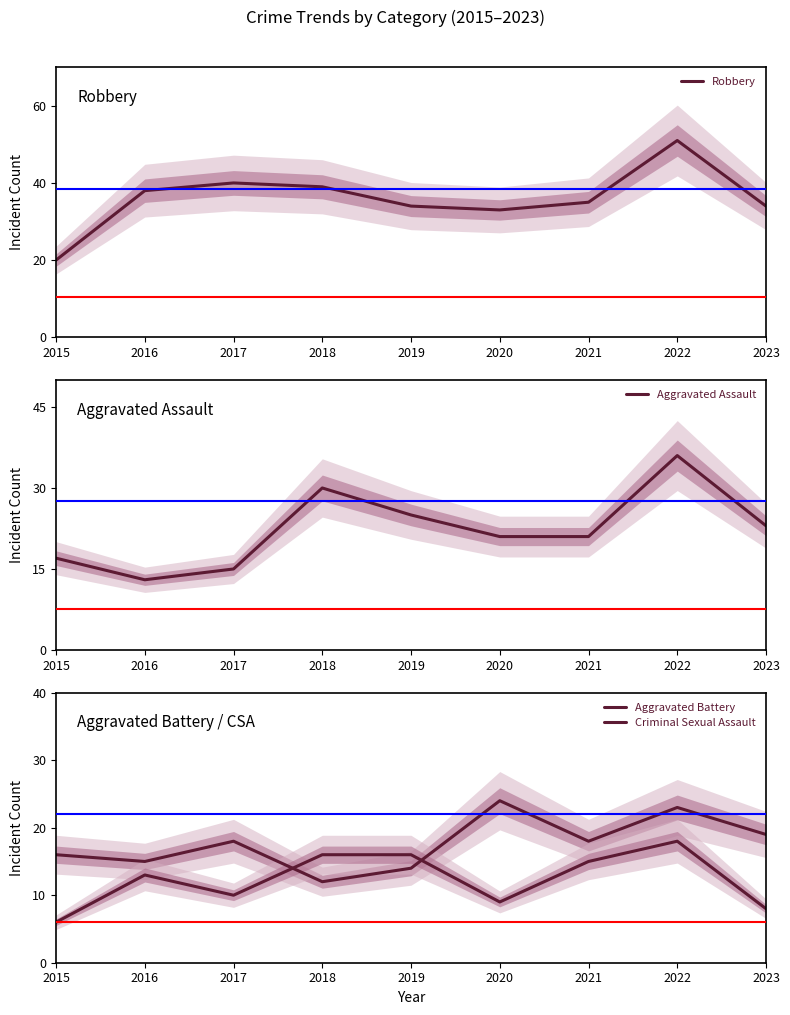

Rank the series by their average value, from lowest to highest.

Criminal Sexual Assault, Aggravated Battery, Aggravated Assault, Robbery